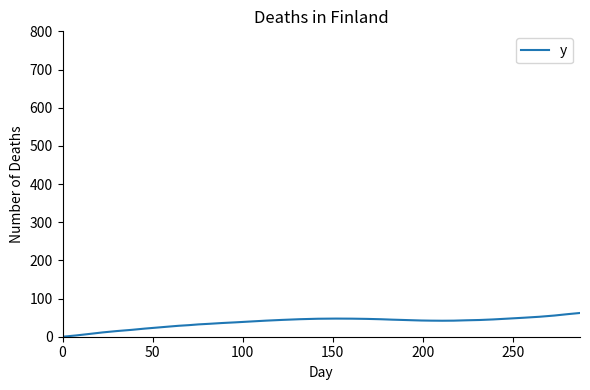

What is the difference between the maximum and minimum values?

62.2